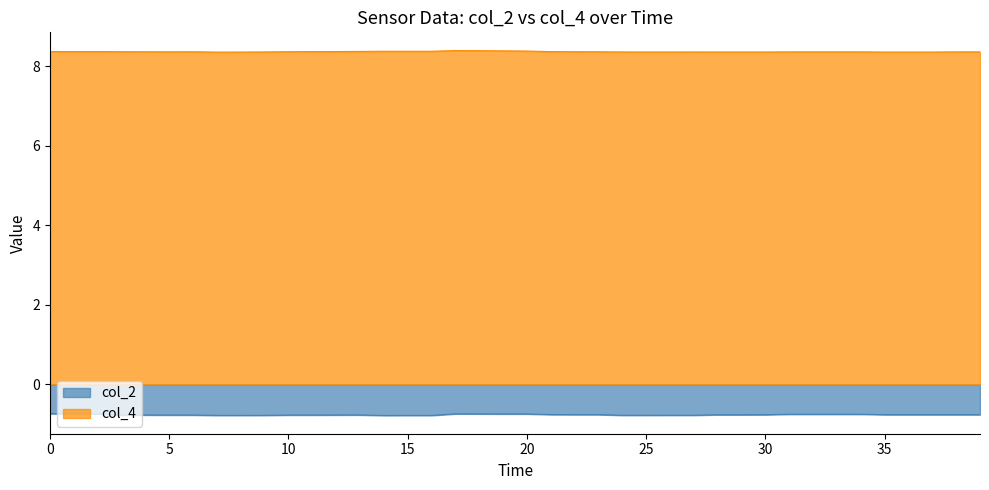

True or false: col_2 and col_3 cross at least once.

False